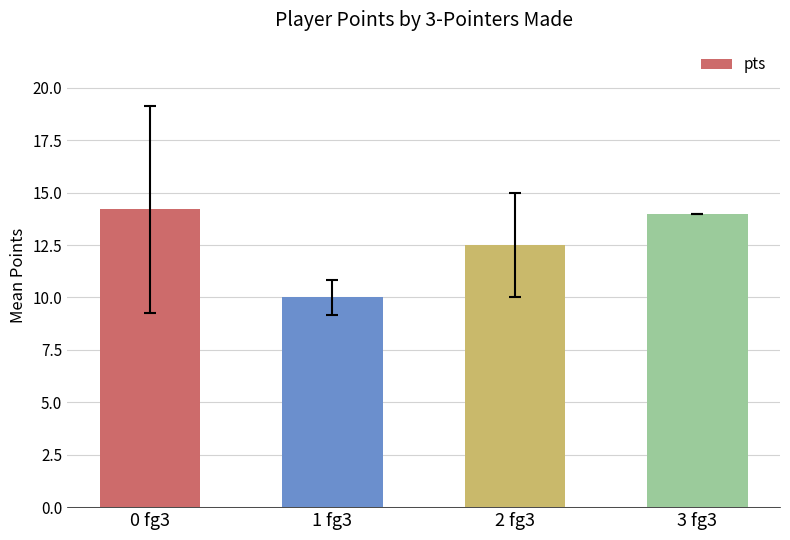

What is the minimum value shown in the chart?

10.0